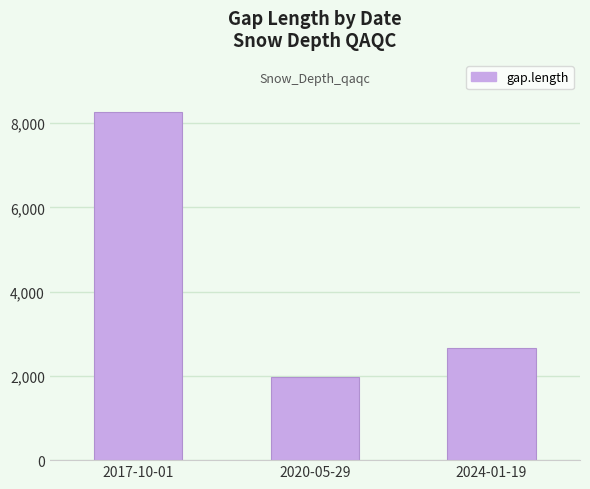

Does the chart contain stacked bars?

No